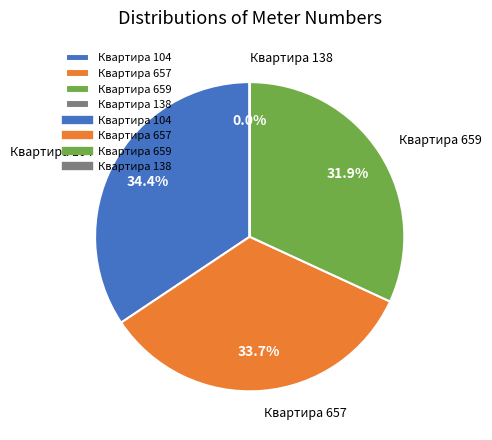

Combined, what portion of the pie is Квартира 104 and Квартира 657?

68.1%